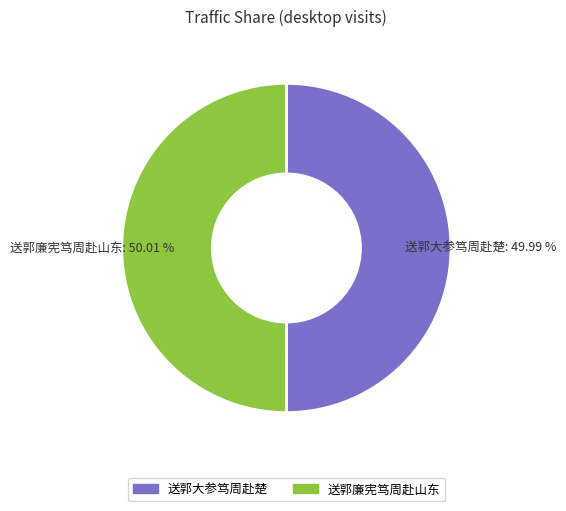

How many segments does this pie chart have?

2